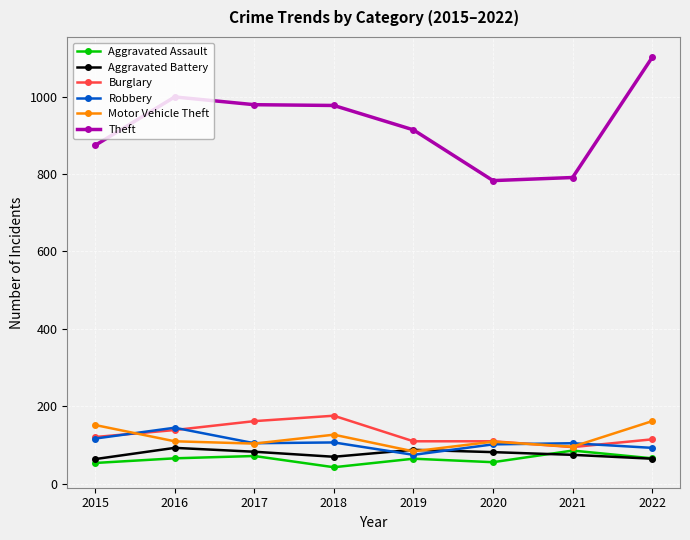

The Burglary series shows 308 at 2018. True or false?

False